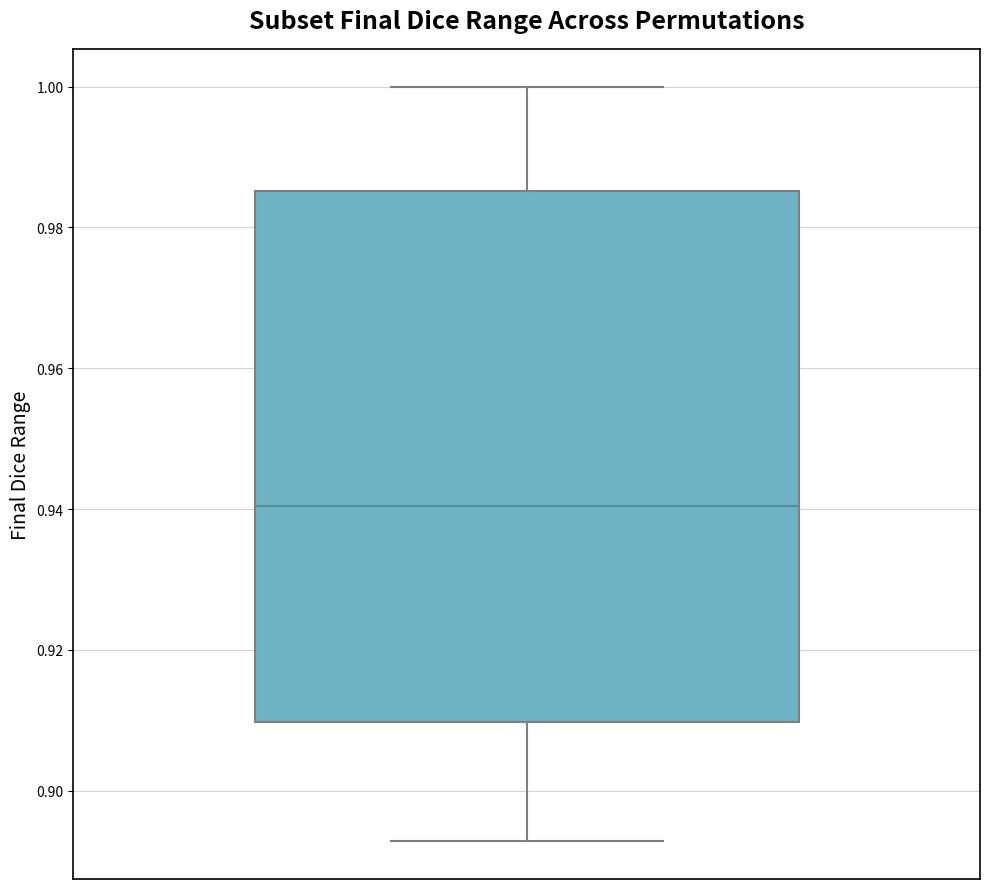

Transcribe this box plot: give where the median line is, the range the box spans, and where the two whiskers end, as read against the y-axis. The values are not printed on the chart, so give them approximately, as read against the axis.

median 0.940, box 0.910 to 0.986, whiskers 0.892 to 1.000